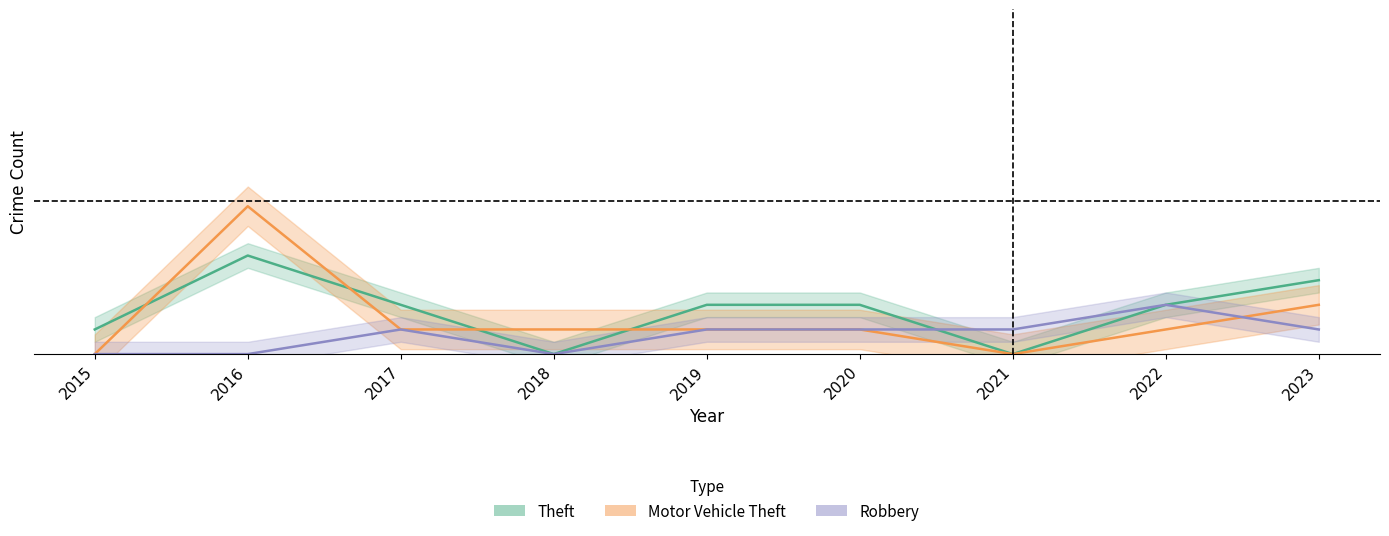

The value of Motor Vehicle Theft at 2015 is 0. True or false?

True